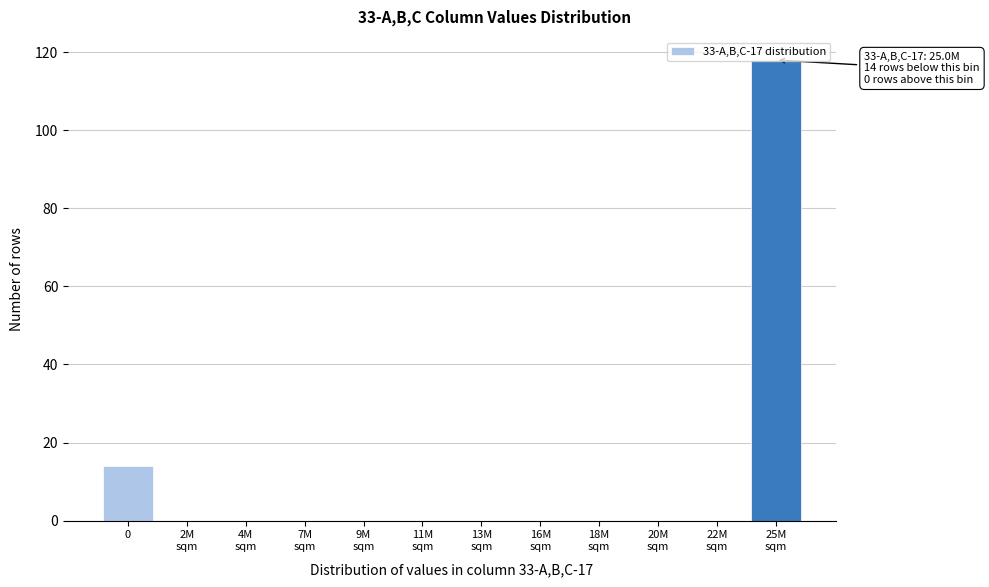

The chart shows a value of 14 at 0. True or false?

True